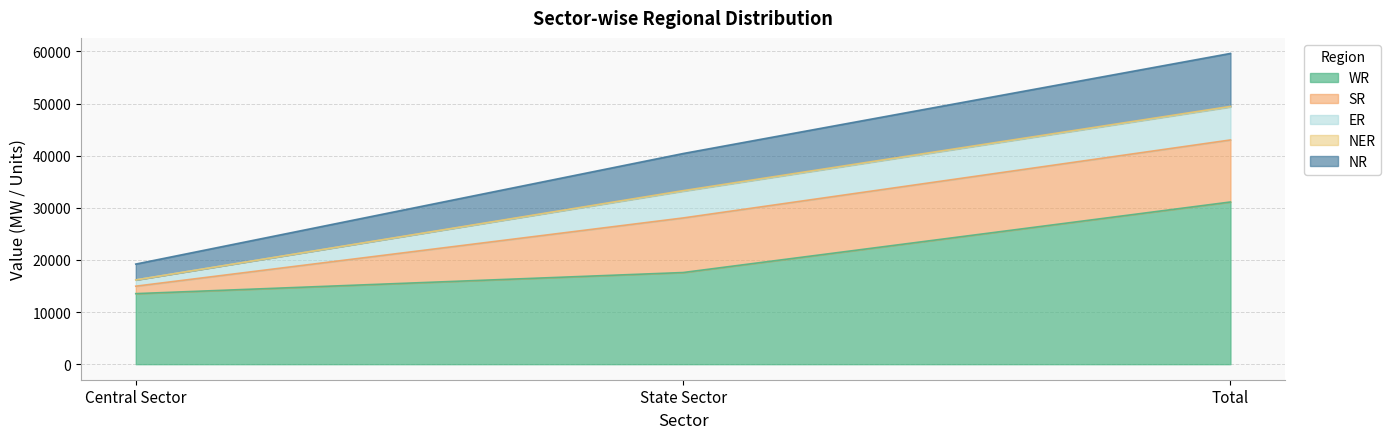

How many NR values are between 3041 and 10161?

3